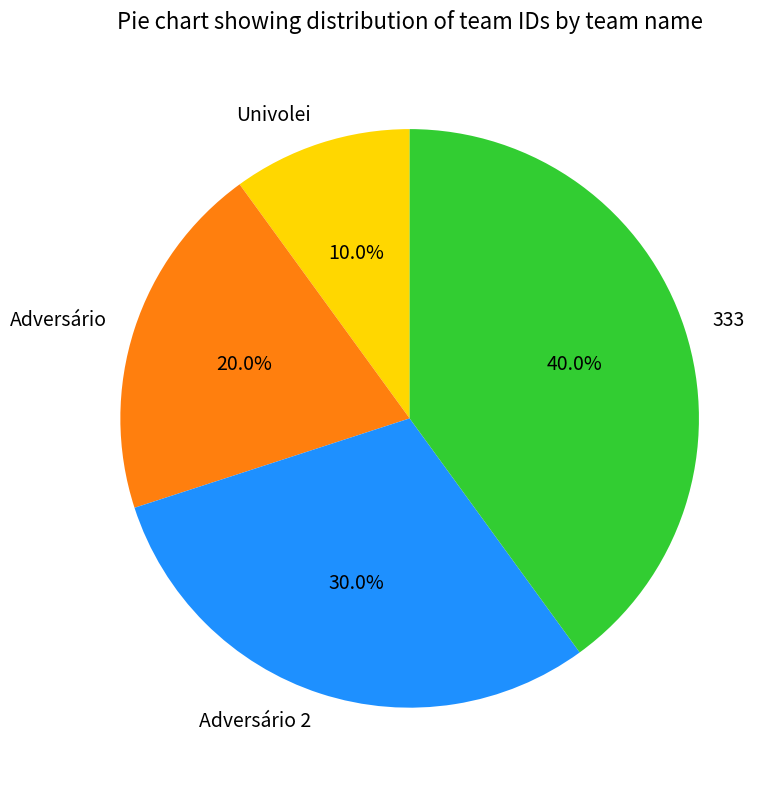

True or false: 333 accounts for 40% of the total.

True